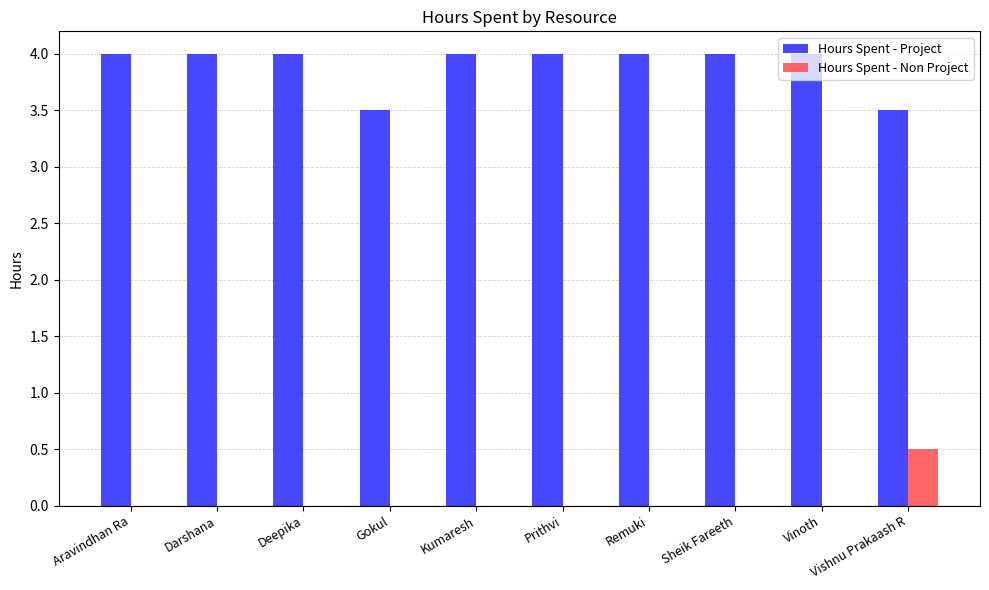

What is the sum of the Hours Spent - Non Project values at Gokul and Vishnu Prakaash R?

0.5